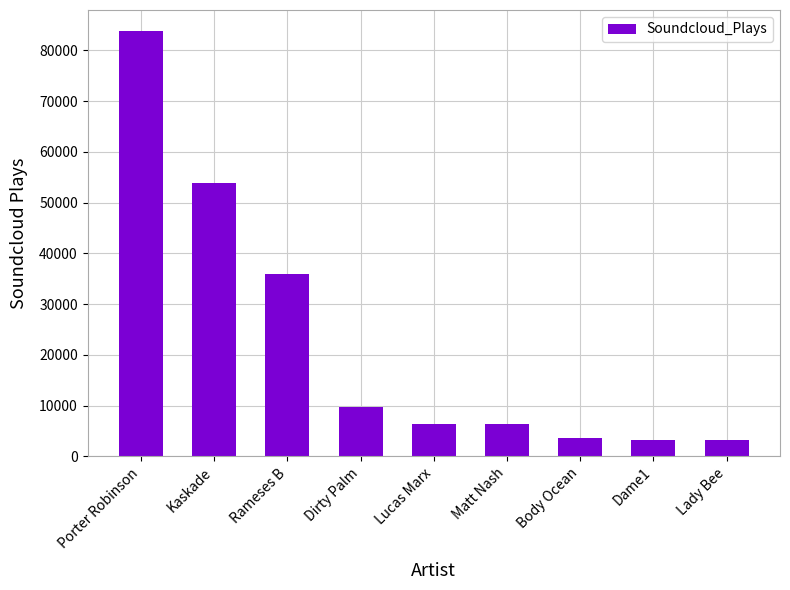

What is the ratio of the value at Lucas Marx to the value at Rameses B?

0.2